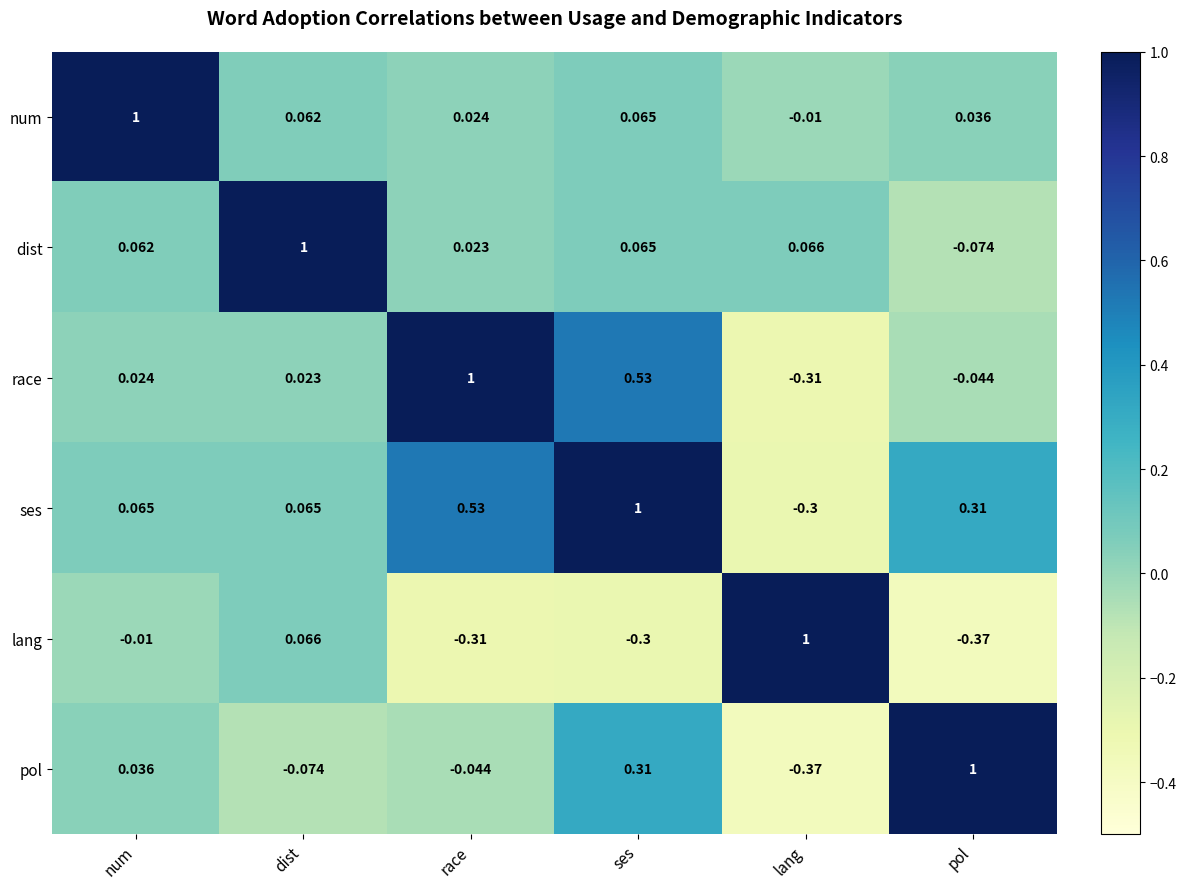

Is the value of pol at race greater than the value of num at ses?

No